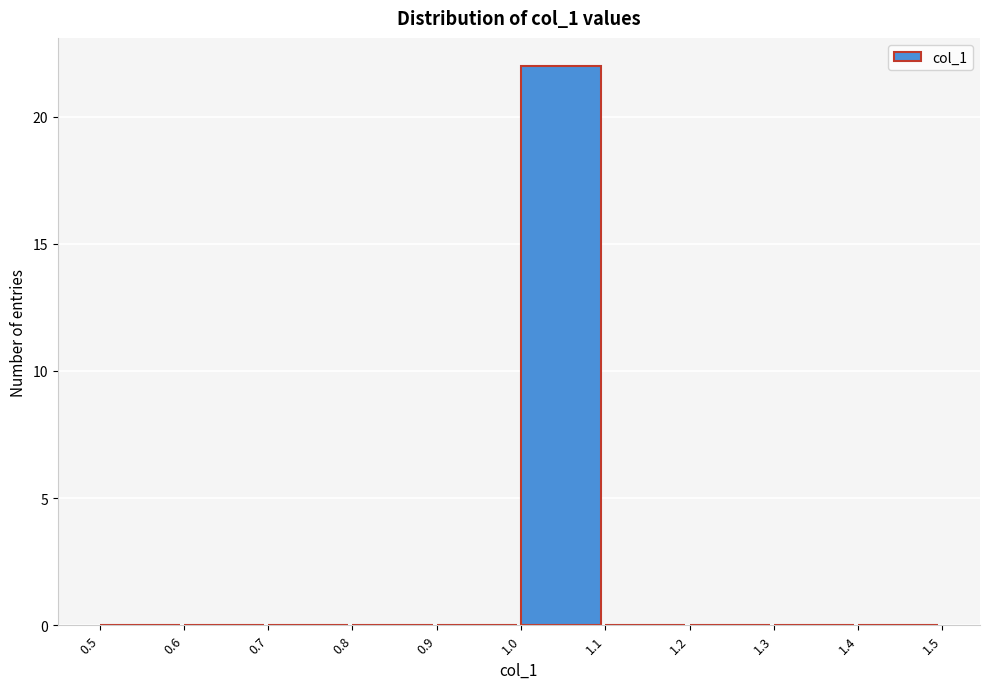

Reading left to right, transcribe this chart: for each bar, give the range it covers on the x-axis and its height. The values are not printed on the chart, so give them approximately, as read against the axis.

0.5 to 0.6: 0
0.6 to 0.7: 0
0.7 to 0.8: 0
0.8 to 0.9: 0
0.9 to 1.0: 0
1.0 to 1.1: 22
1.1 to 1.2: 0
1.2 to 1.3: 0
1.3 to 1.4: 0
1.4 to 1.5: 0